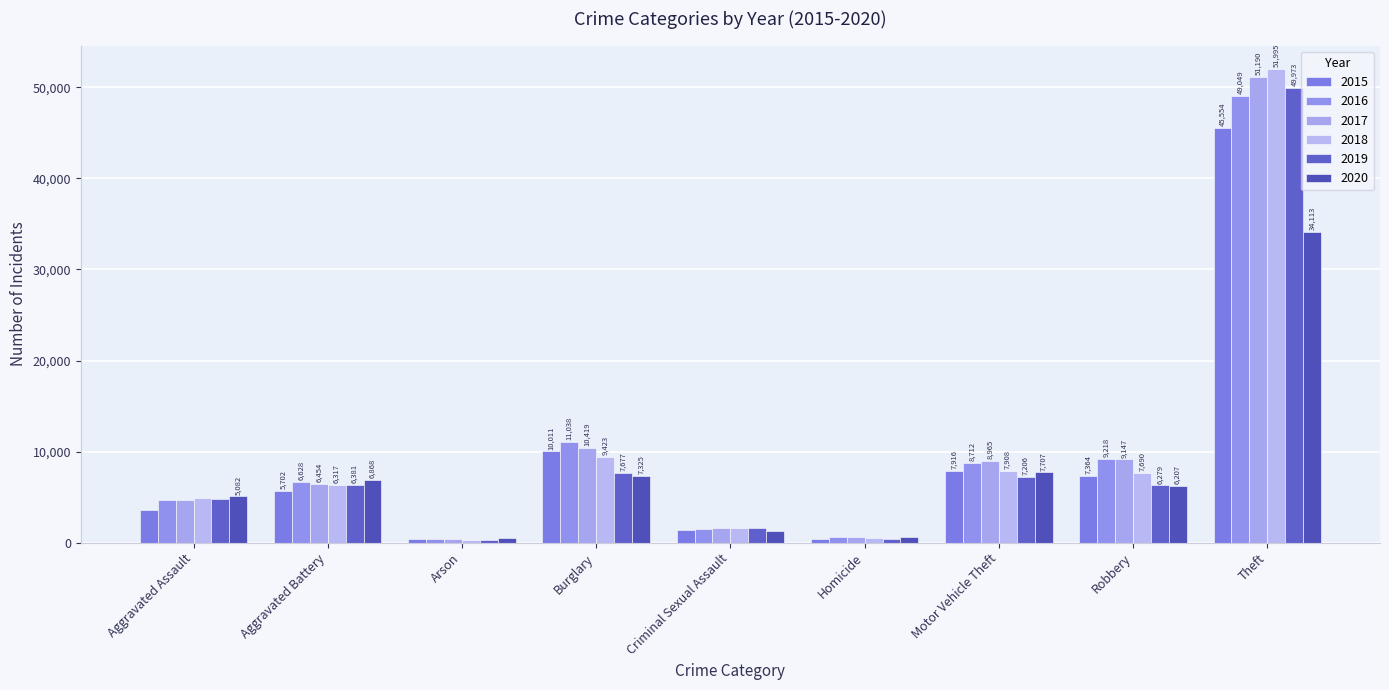

Rank the series by their maximum value, from lowest to highest.

2020, 2015, 2016, 2019, 2017, 2018